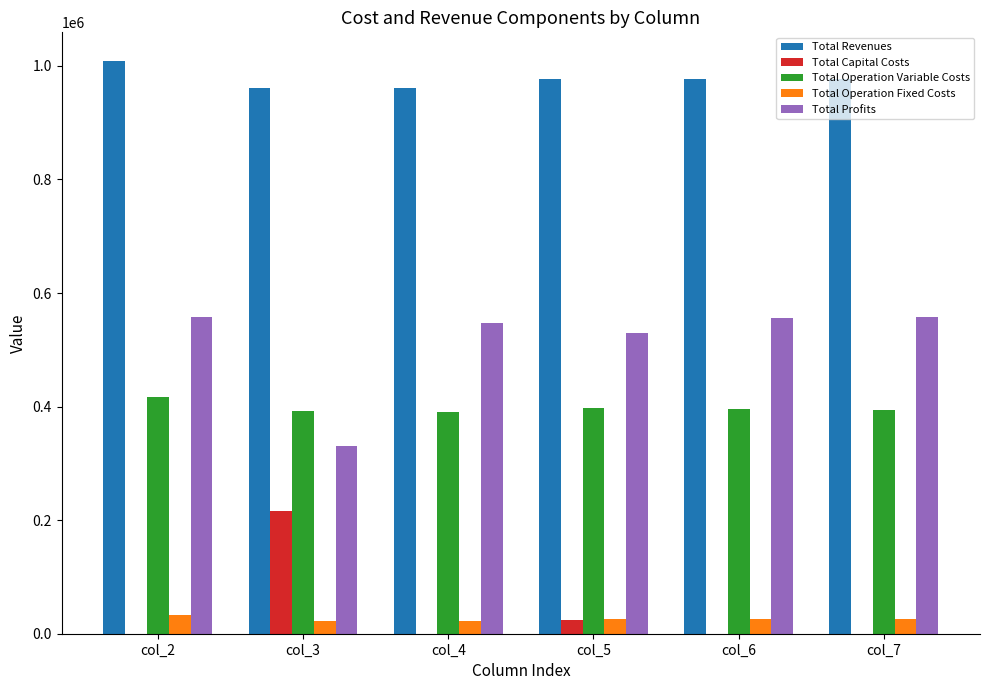

Which label corresponds to the largest value in the chart?

col_2